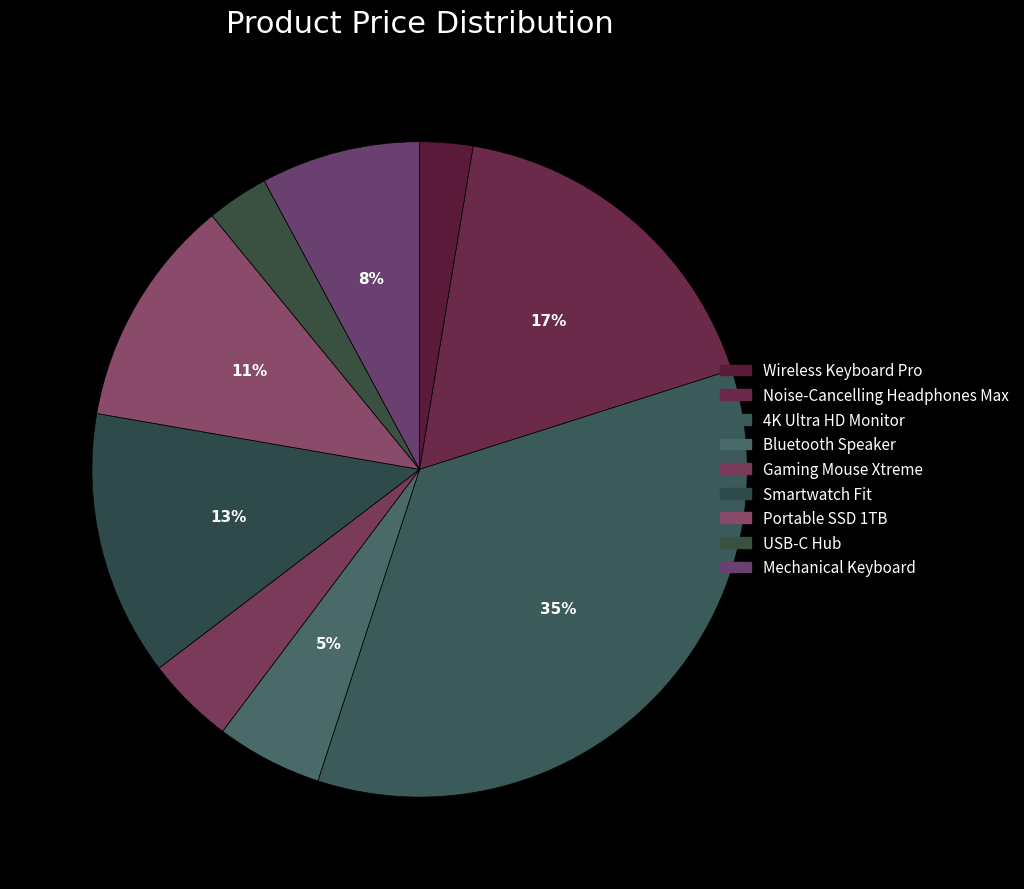

Which category has the biggest portion of the pie?

4K Ultra HD Monitor